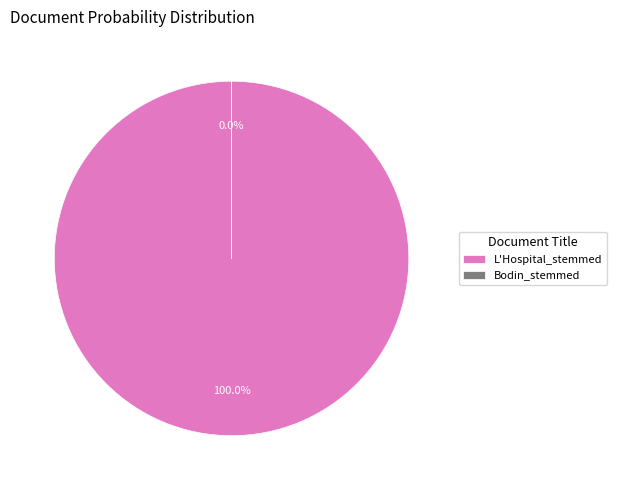

Rank the categories by value from lowest to highest.

Bodin_stemmed, L'Hospital_stemmed